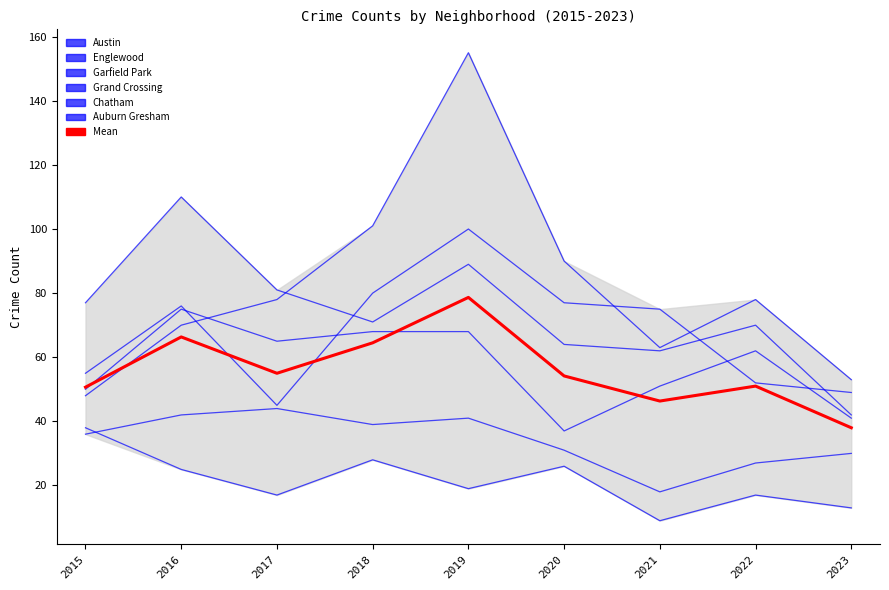

The value of Chatham at 2020 is 31. True or false?

True